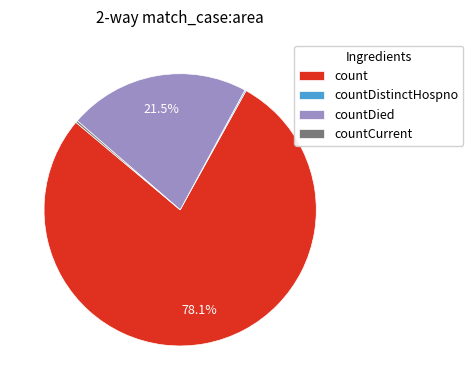

Does count account for over 50% of the chart?

Yes